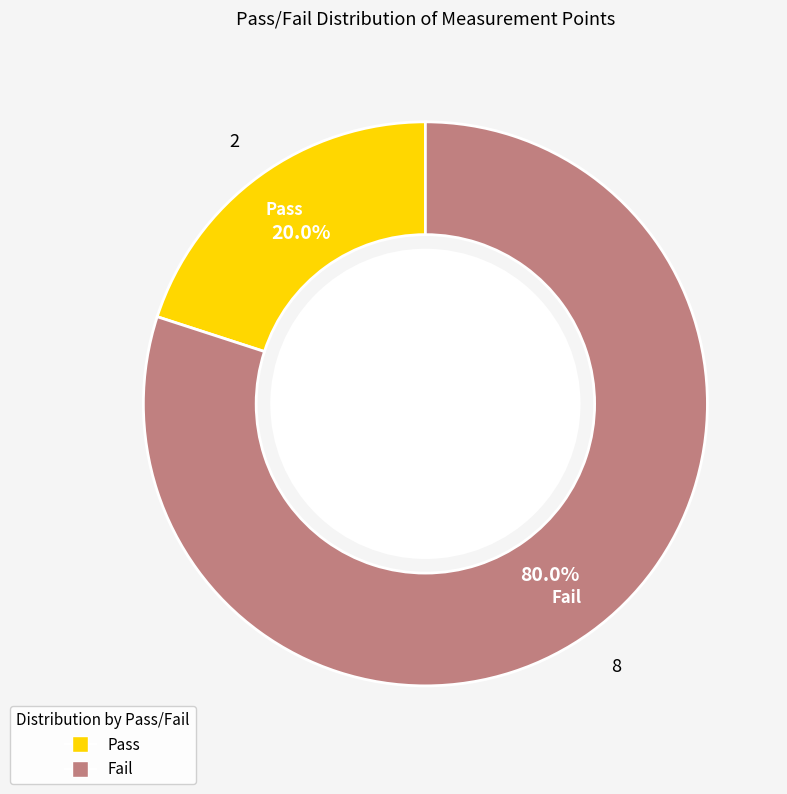

Which has a higher value, Pass or Fail?

Fail